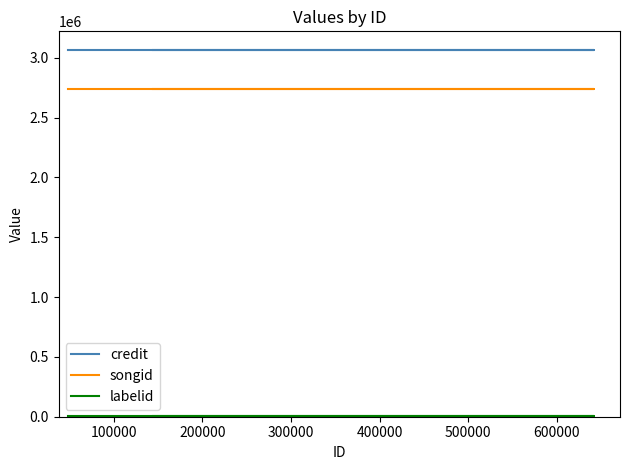

What are all the series names shown in the legend?

credit, songid, labelid